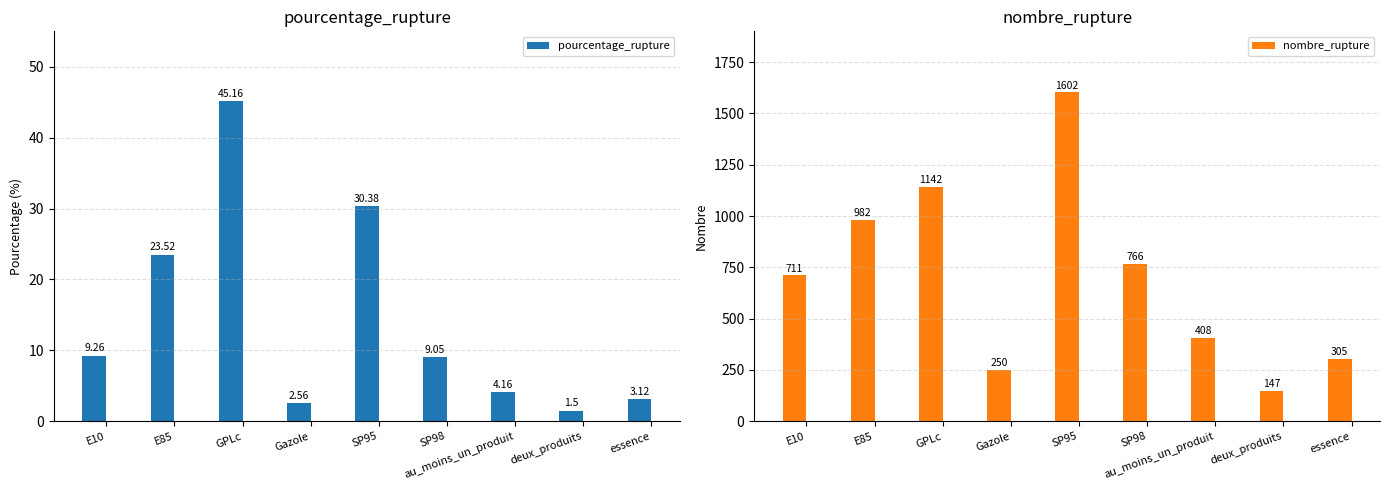

How many groups of bars are there?

9